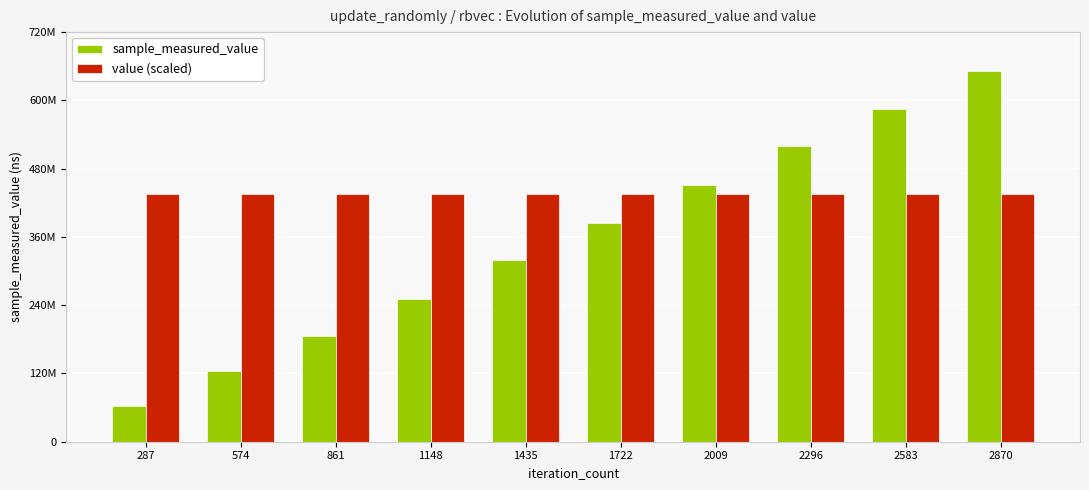

Does the chart contain stacked bars?

No